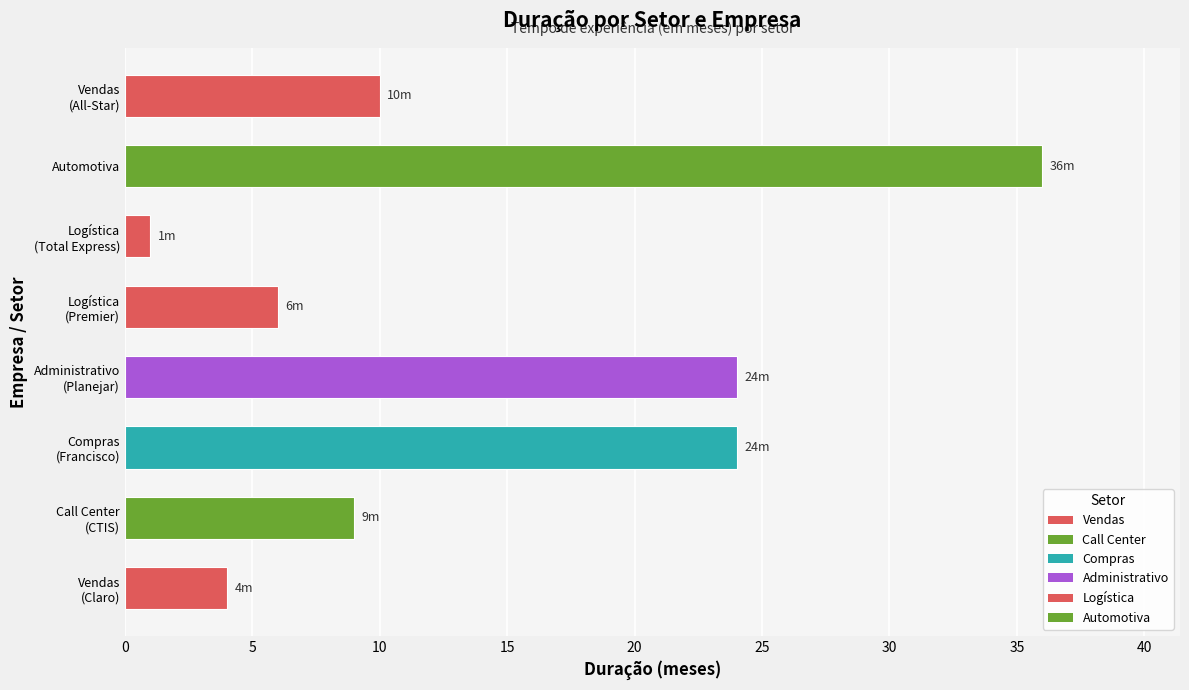

The value at Compras
(Francisco) is 24. True or false?

True